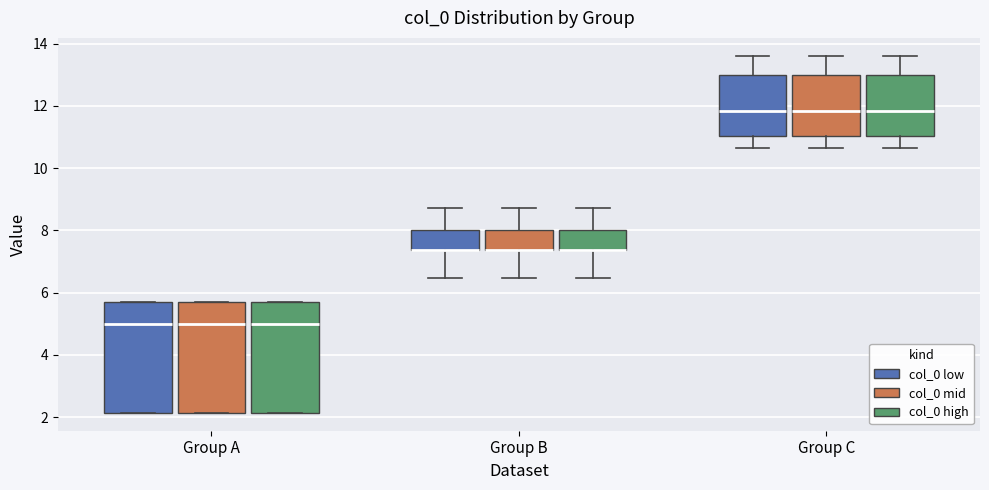

Where is the lower edge of the box for Group C (col_0 low) on the y-axis? The values are not printed on the chart, so give them approximately, as read against the axis.

11.0